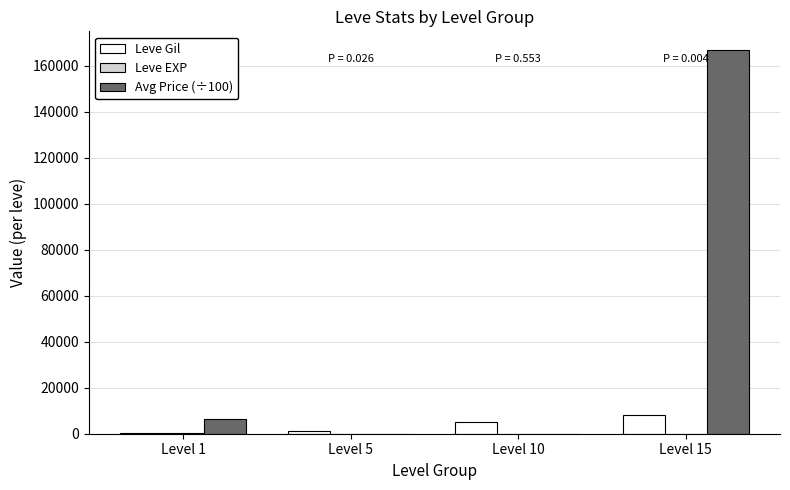

What is the sum of all Leve Gil values?

14665.0